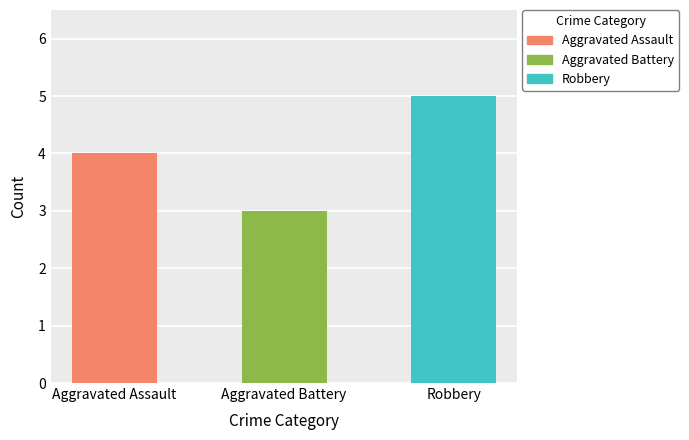

Is it true that Aggravated Assault equals 2 at 2016?

False